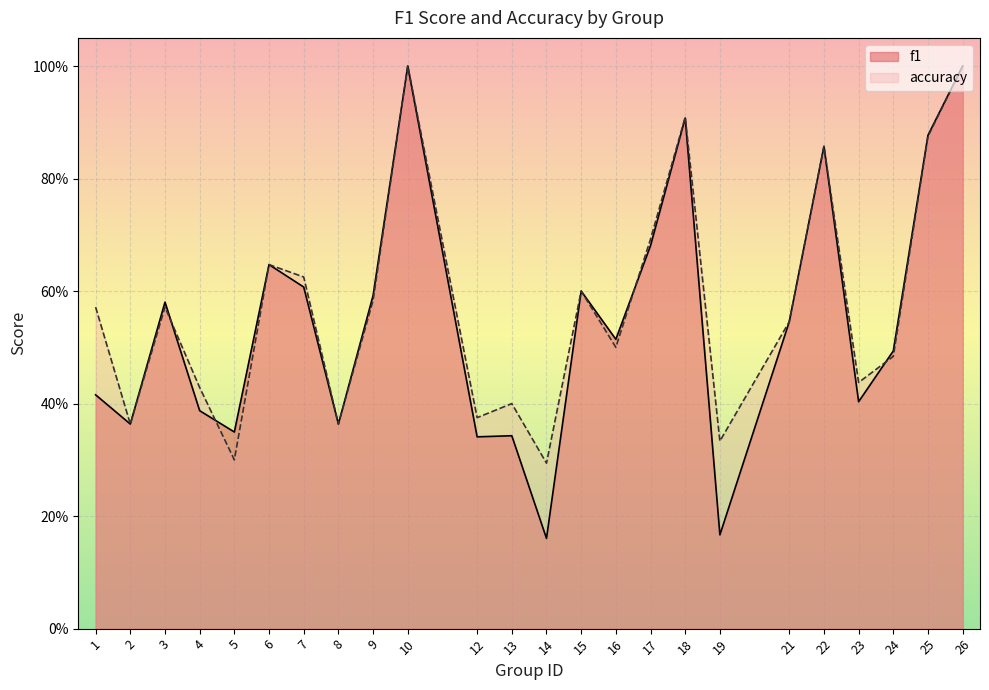

At how many categories does at least one series exceed 0?

24